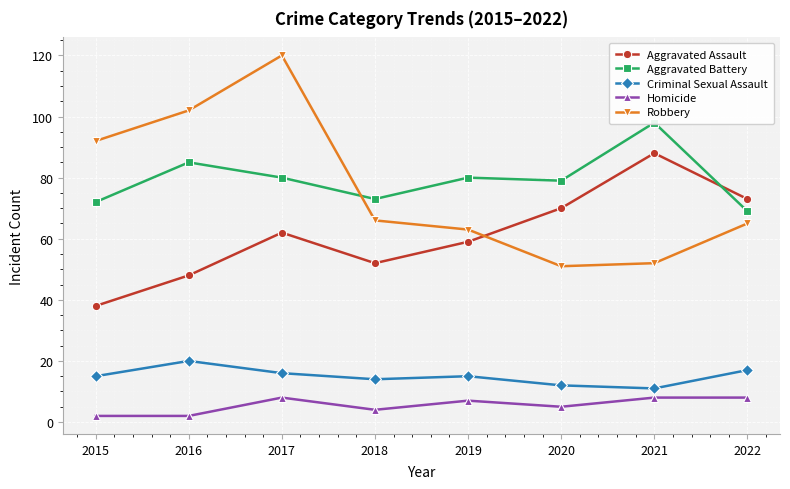

Does the chart display data point markers on the line(s)?

Yes